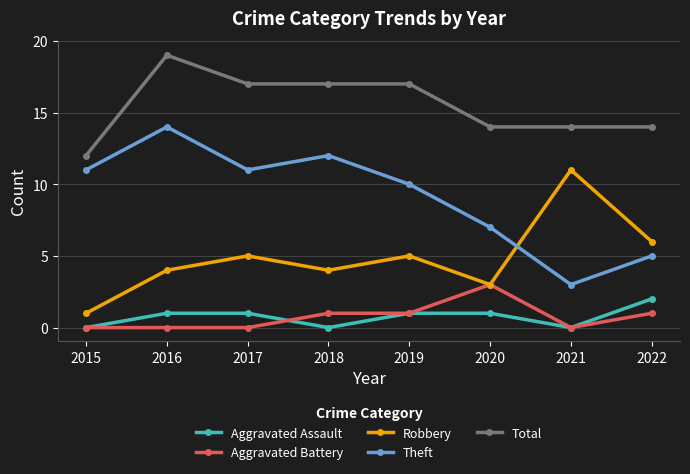

How many series are shown in this chart?

5